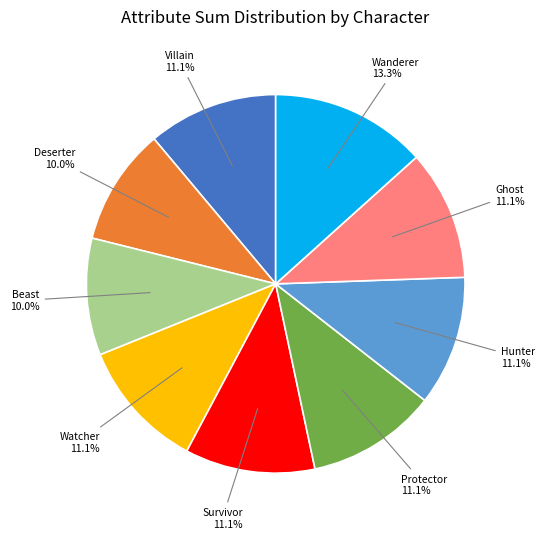

Is there any slice that represents more than half of the pie?

No